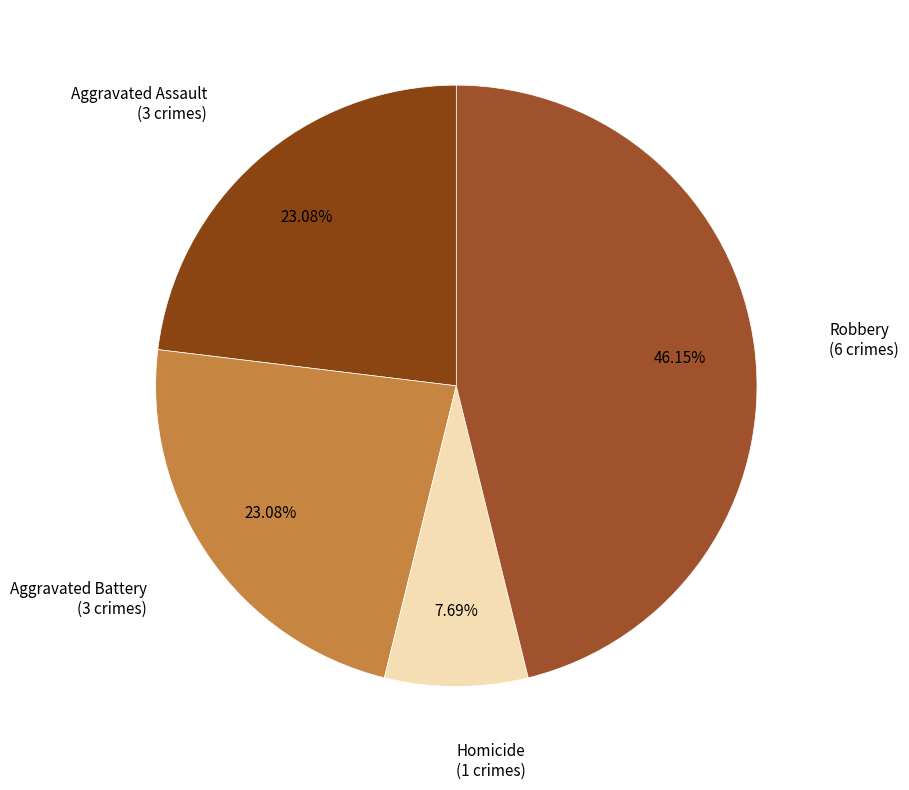

To the nearest percent, what is the difference between the largest and smallest slice percentages?

38%